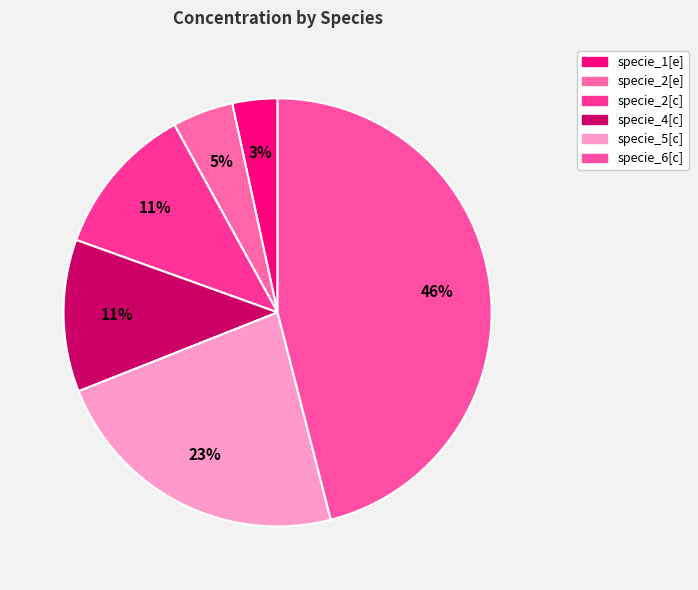

What portion of the pie excludes specie_4[c]?

88.5%